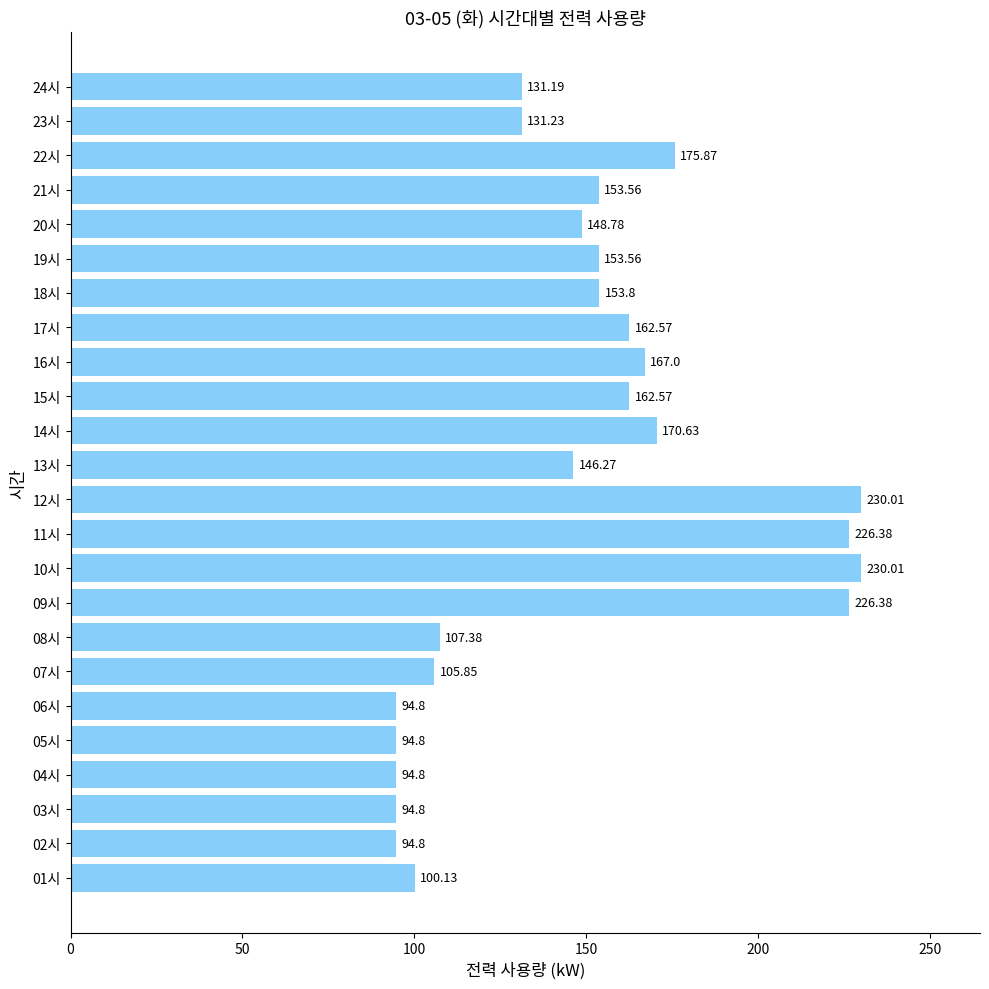

Between 10시 and 11시, which is larger?

10시